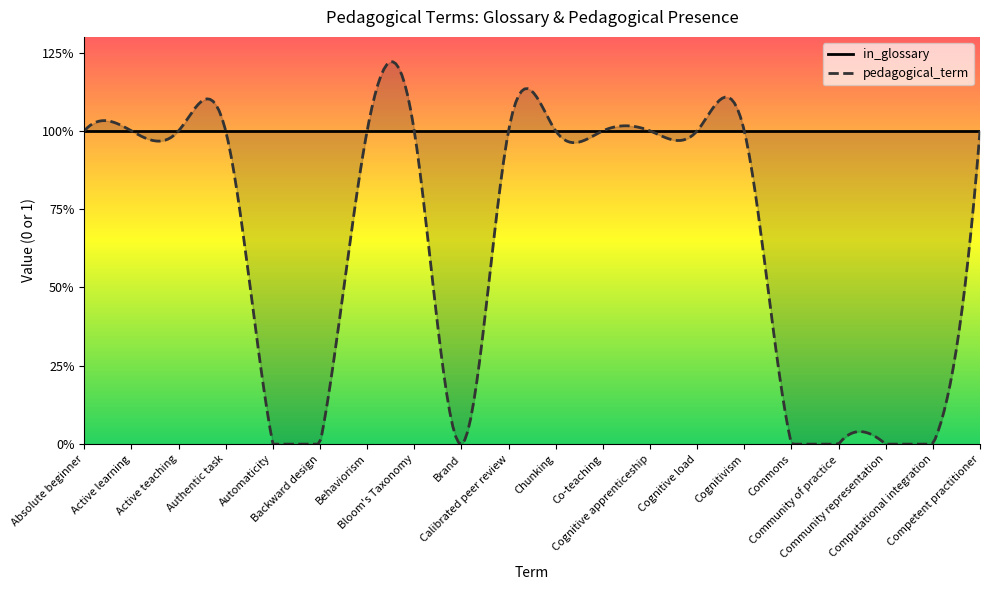

What is the total value across all series at Bloom's Taxonomy?

2